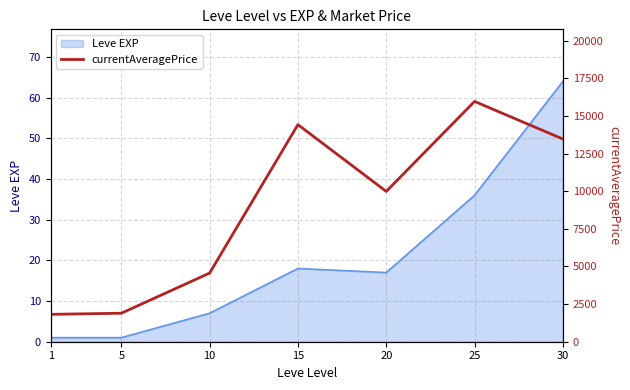

The value at 20 is 14644. True or false?

False